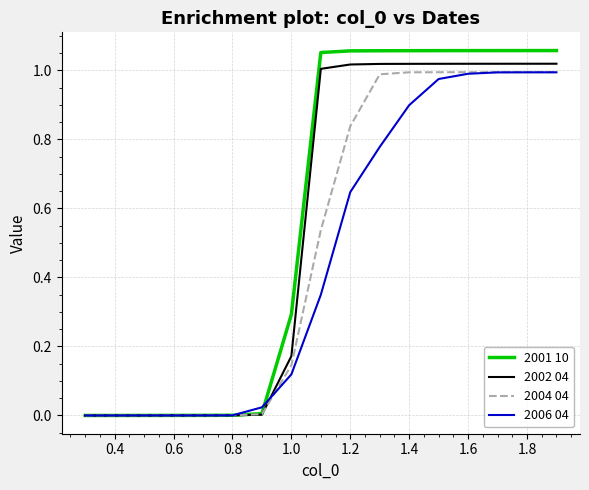

What are all the series names shown in the legend?

2001 10, 2002 04, 2004 04, 2006 04